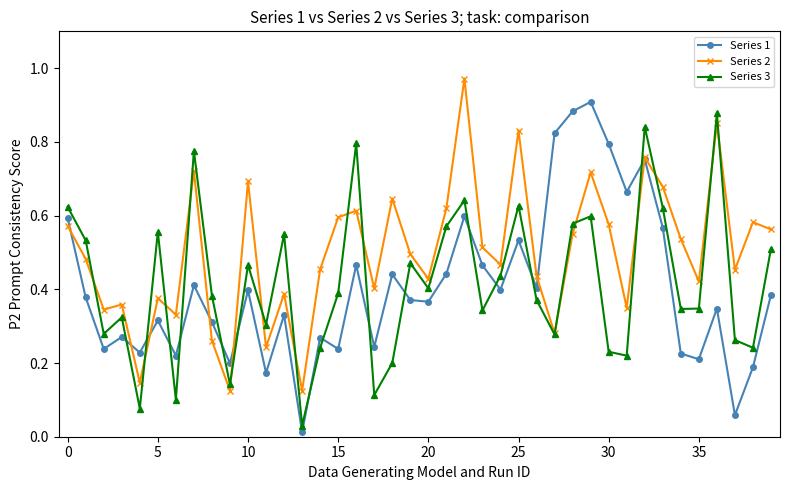

Which series has the widest spread of values?

Series 1